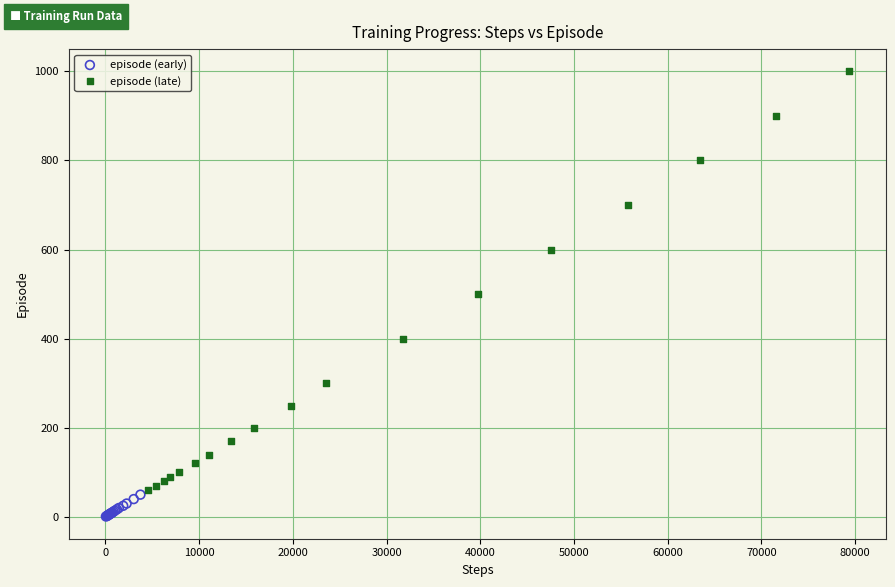

Which series has the widest spread of Y values?

episode (late)